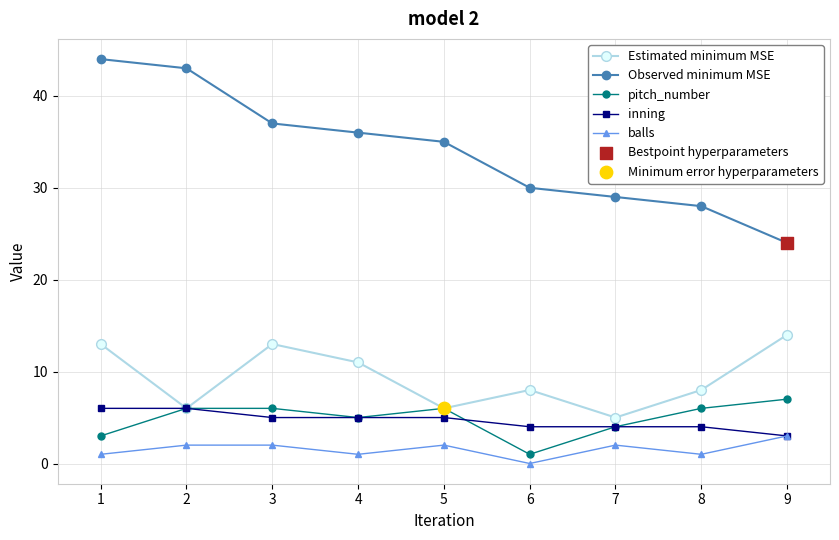

Which series has the largest total across all categories?

Observed minimum MSE